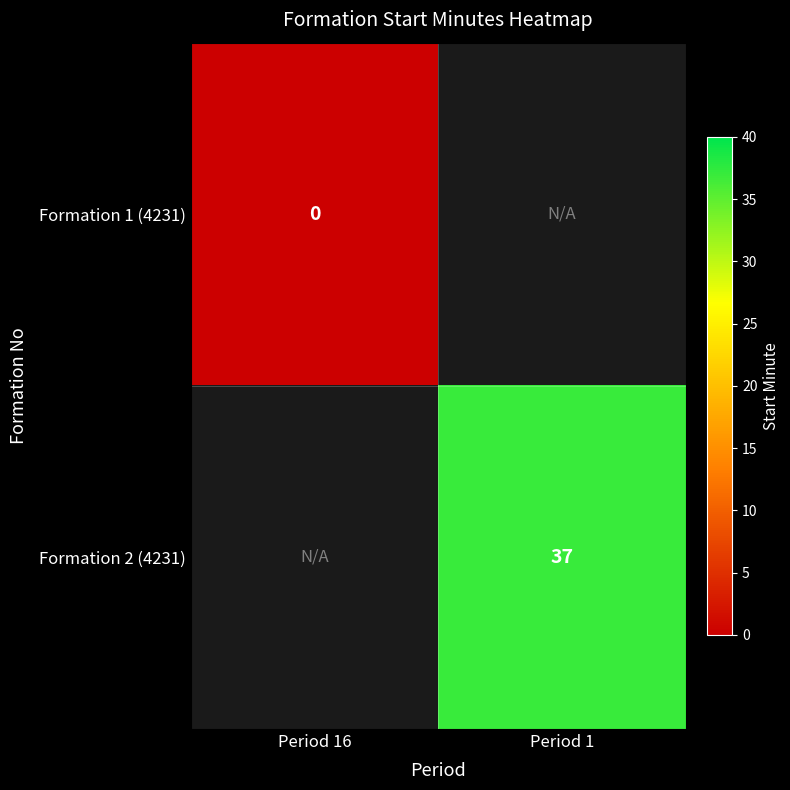

Is it true that Formation 2 (4231) equals 64 at Period 1?

False